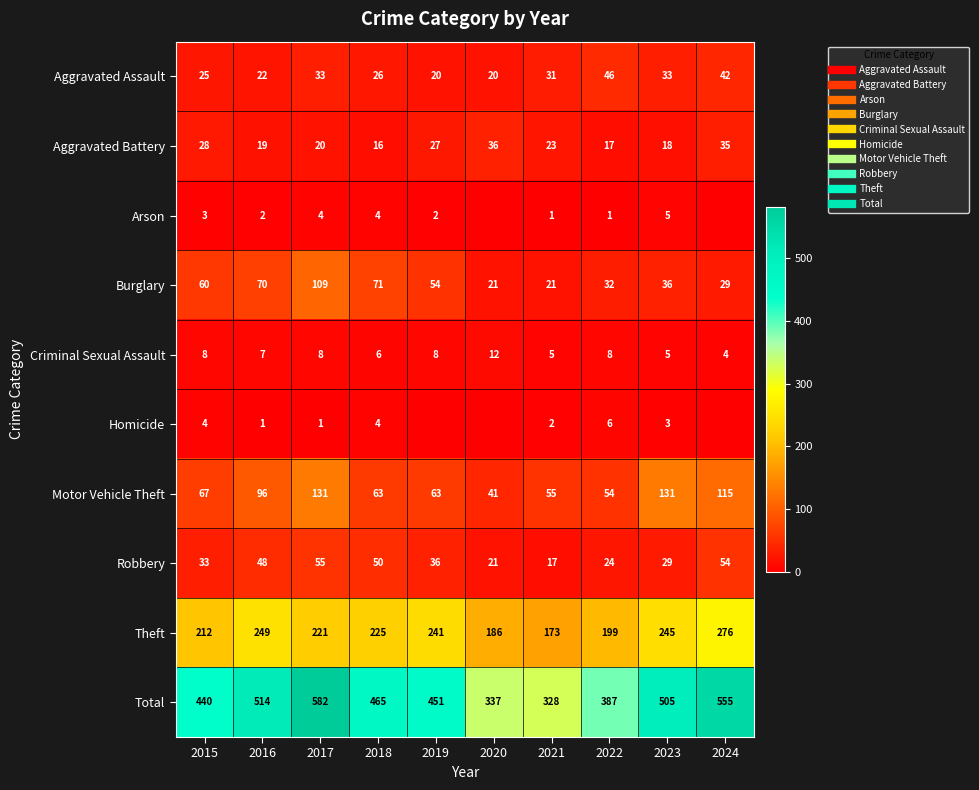

Where is Theft nearest to the value 224?

2018